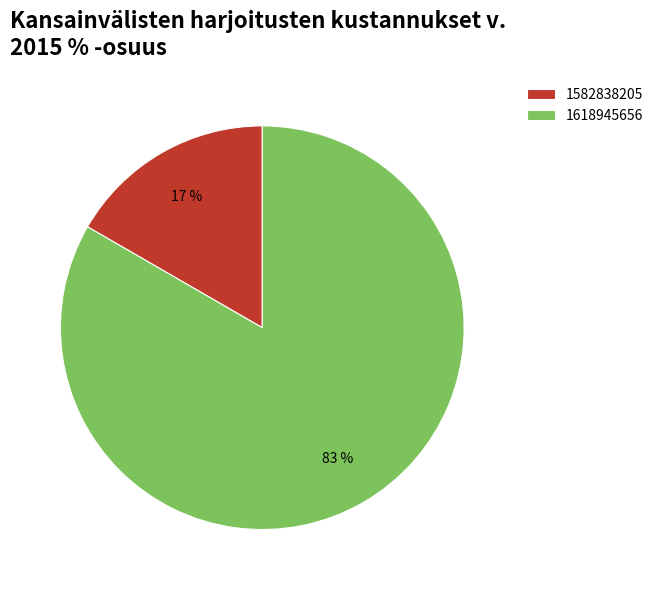

Rank the categories by value from highest to lowest.

1618945656, 1582838205